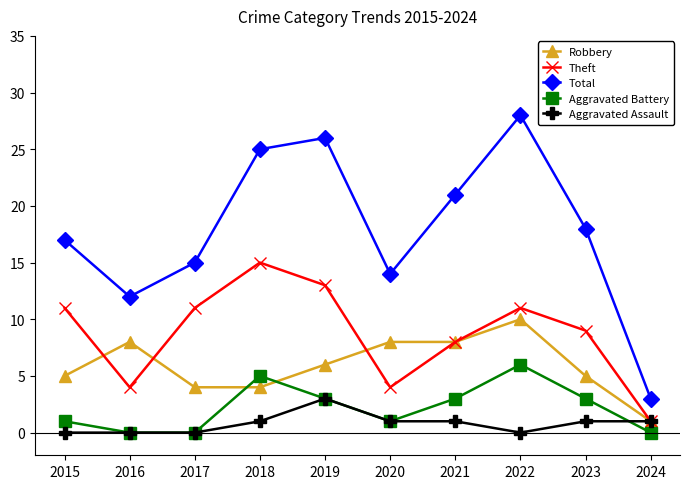

List the series in order of their peak value, lowest first.

Aggravated Assault, Aggravated Battery, Robbery, Theft, Total